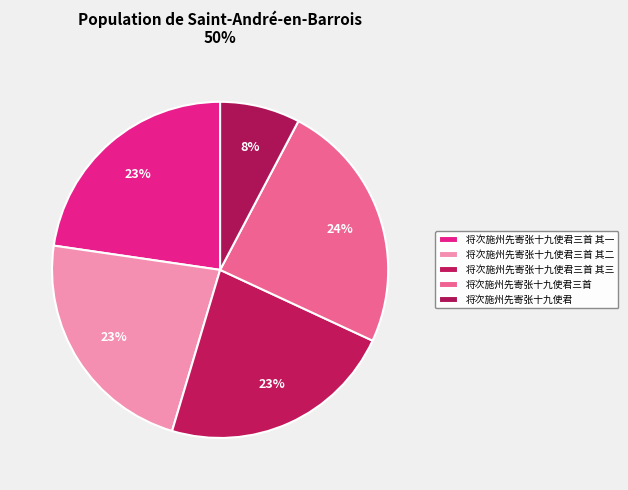

How many segments does this pie chart have?

5